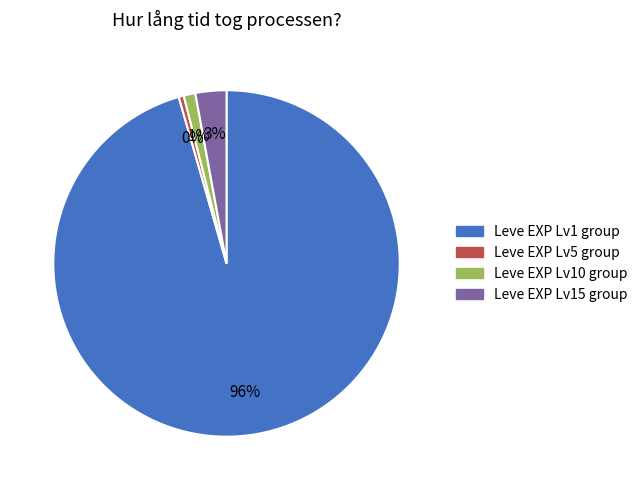

Count the number of slices in the pie.

4